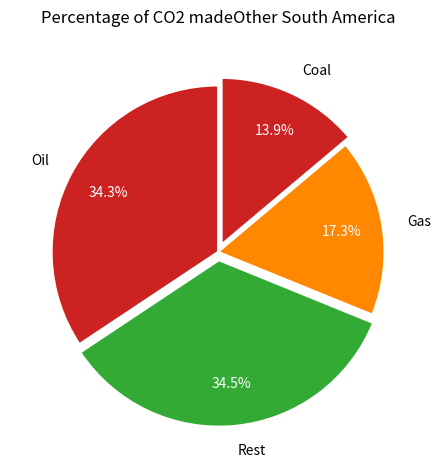

Approximately how many times larger is the value at Gas compared to Oil?

0.5